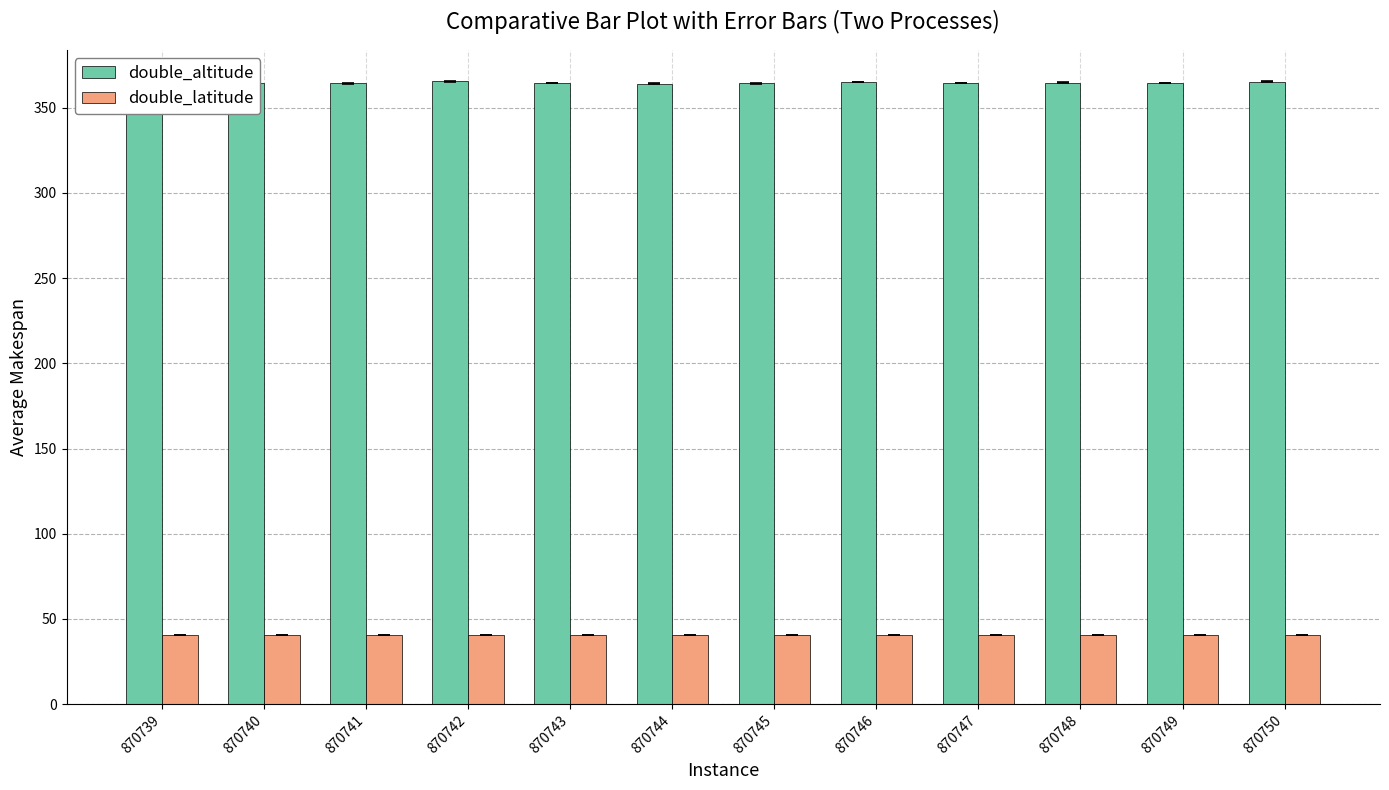

Which series has the largest total across all categories?

double_altitude